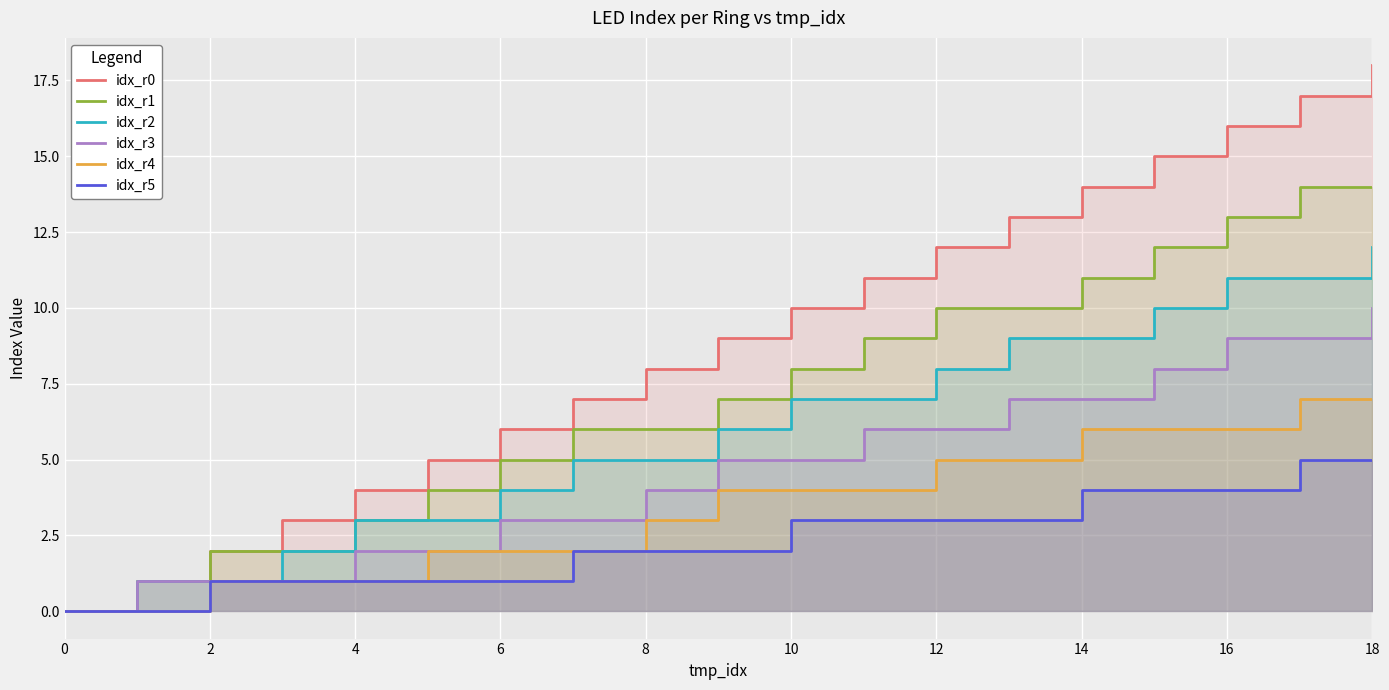

True or false: idx_r3 and idx_r0 cross at least once.

False